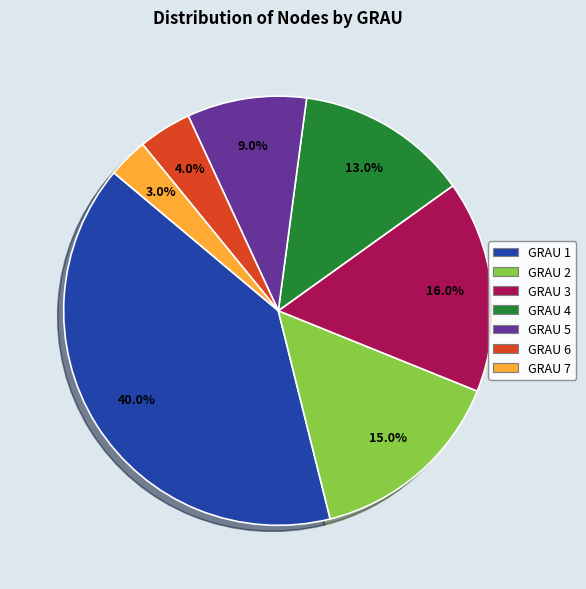

Does any single category account for the majority?

No